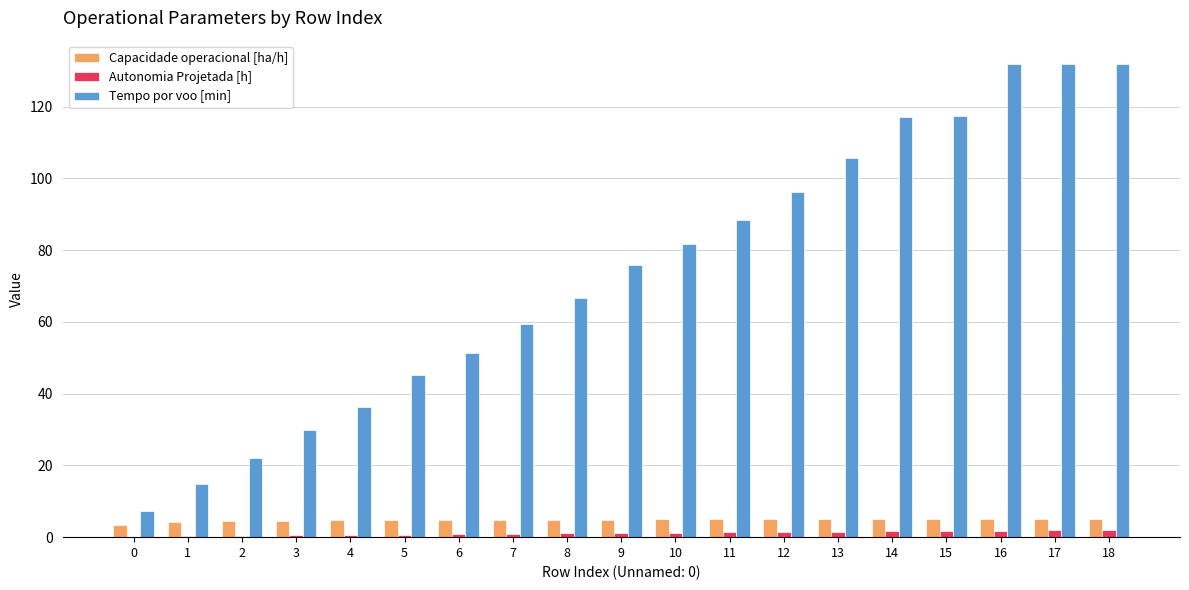

The Autonomia Projetada [h] series shows 0.1 at 0. True or false?

True